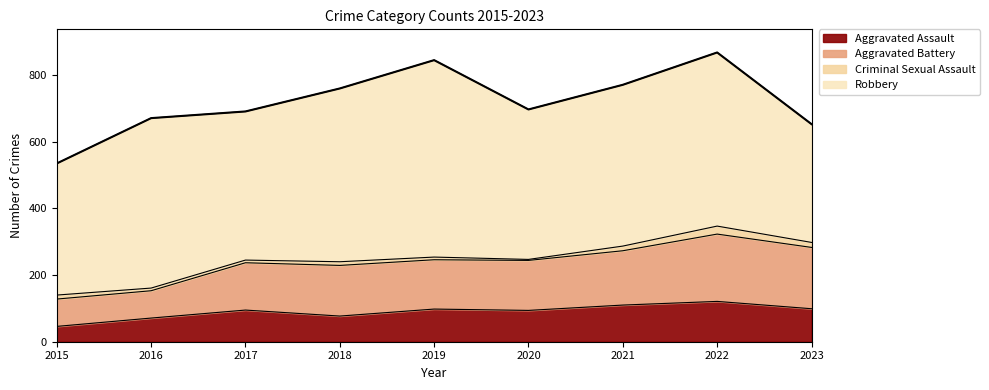

What is the difference between the maximum and minimum values in the Aggravated Assault series?

75